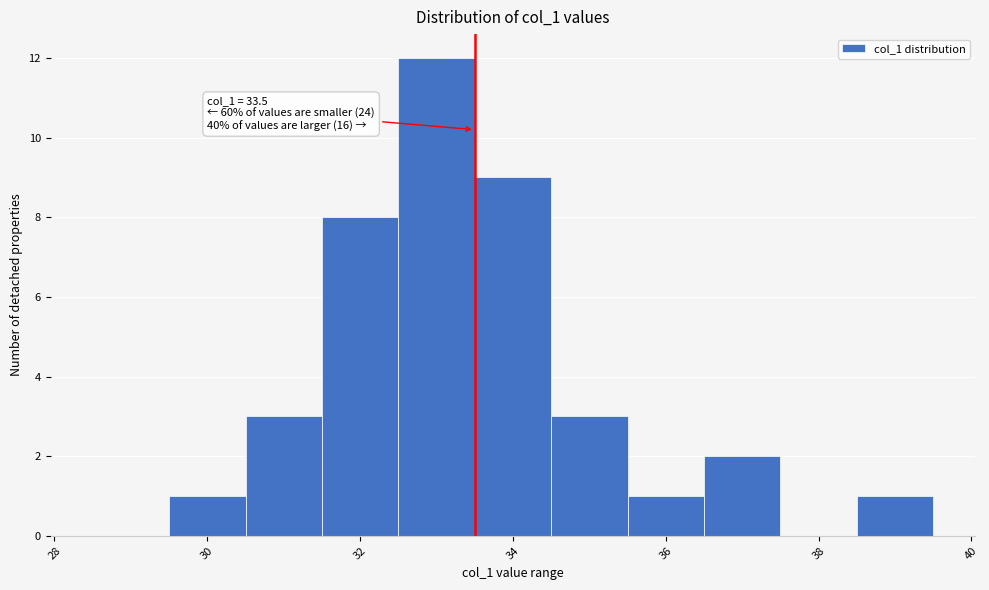

Over which range of the x-axis is the bar tallest?

32.5 to 33.5